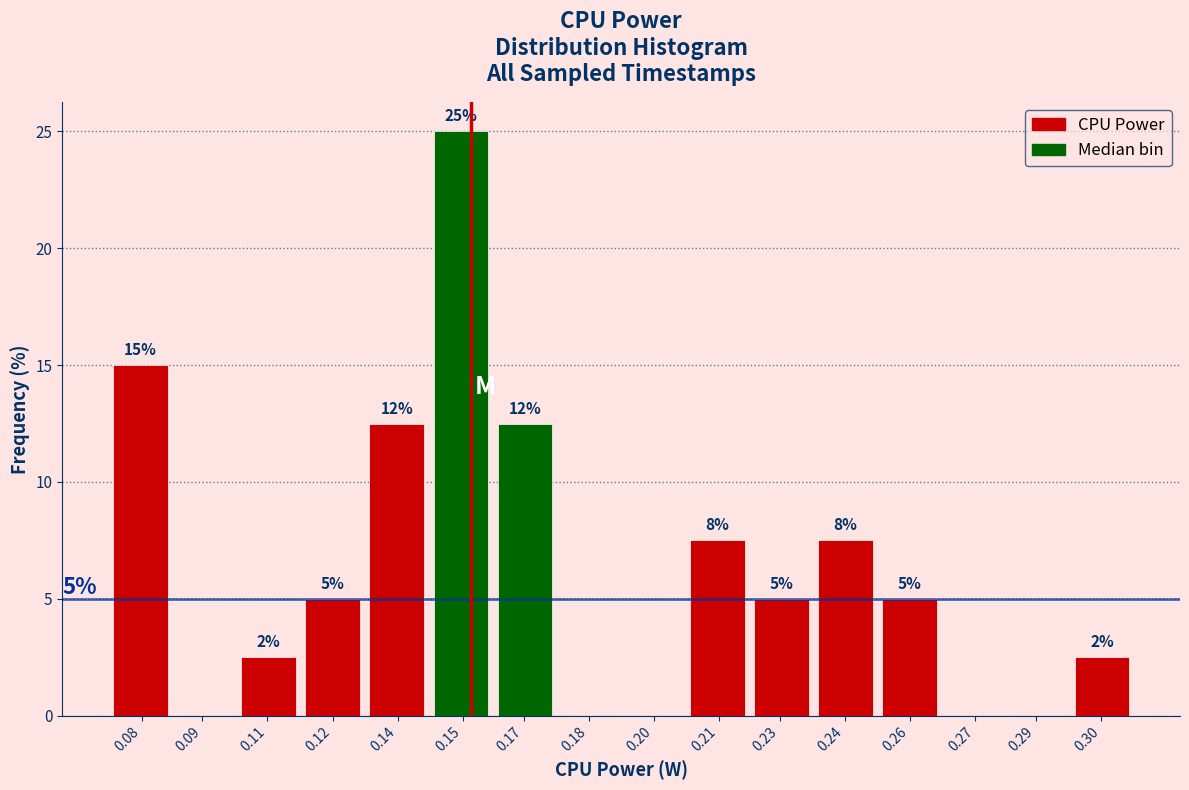

Which has a higher value, 0.09 or 0.08?

0.08